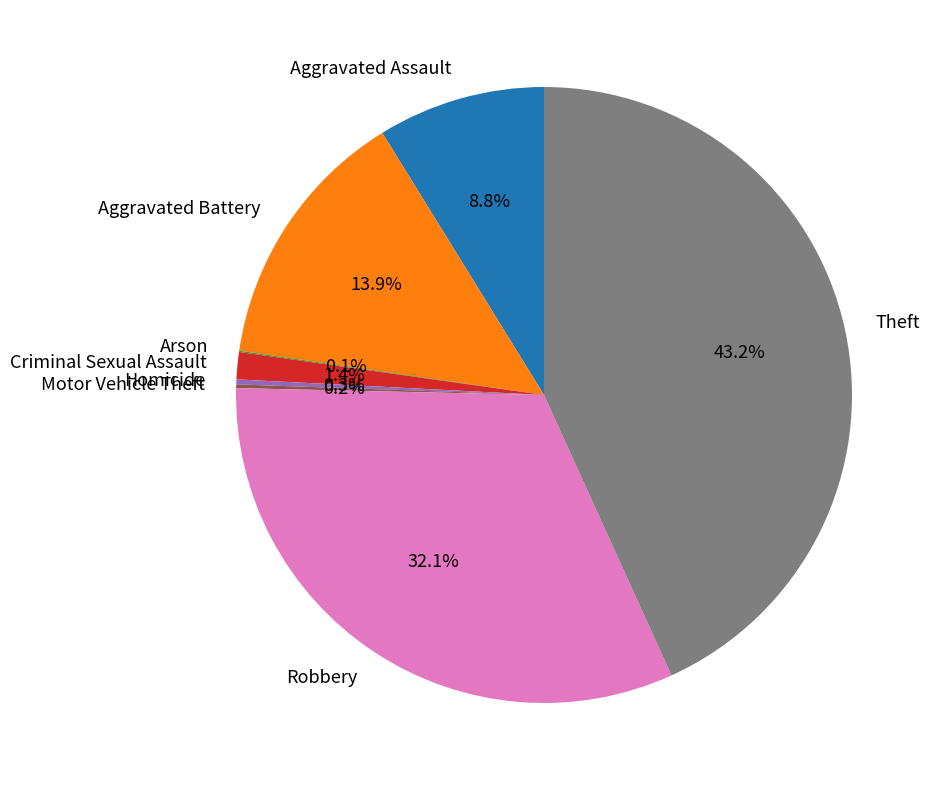

Is Robbery the majority of the pie?

No